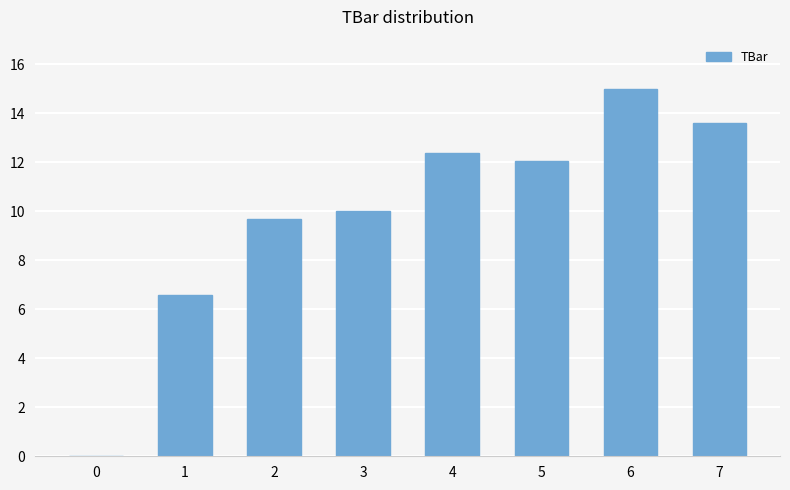

Approximately how many times larger is the value at 6 compared to 3?

1.5